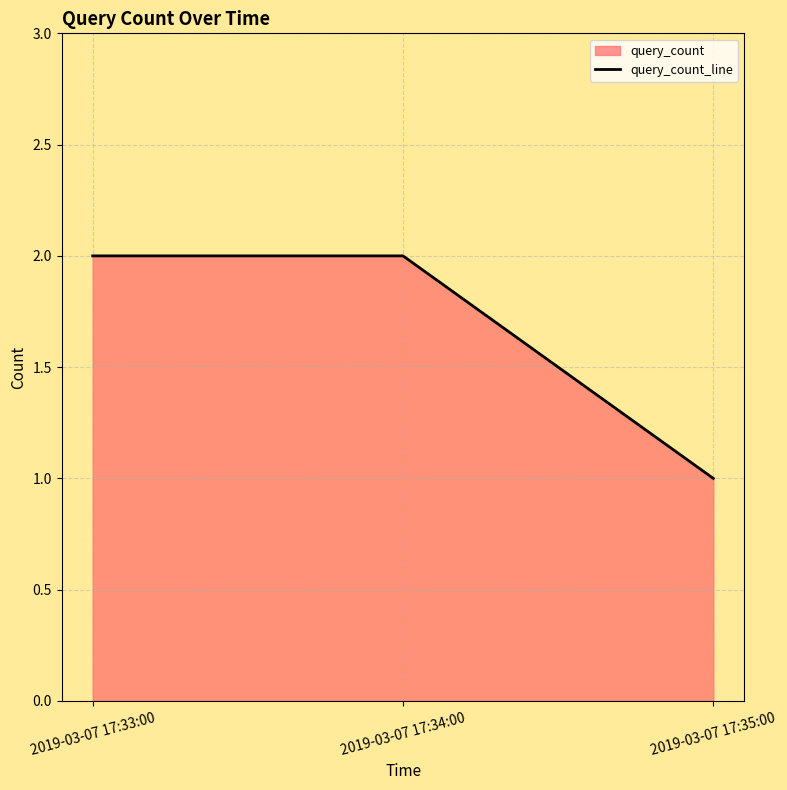

What is the value of the 3rd point from the left?

1